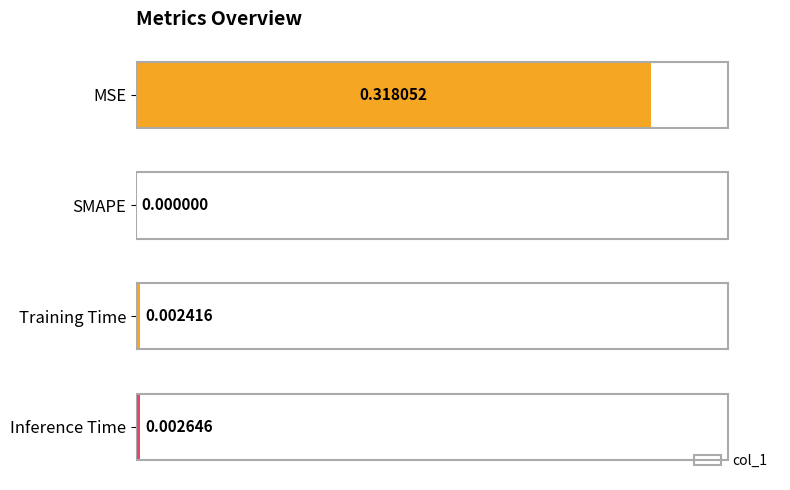

Between MSE and Training Time, which is larger?

MSE